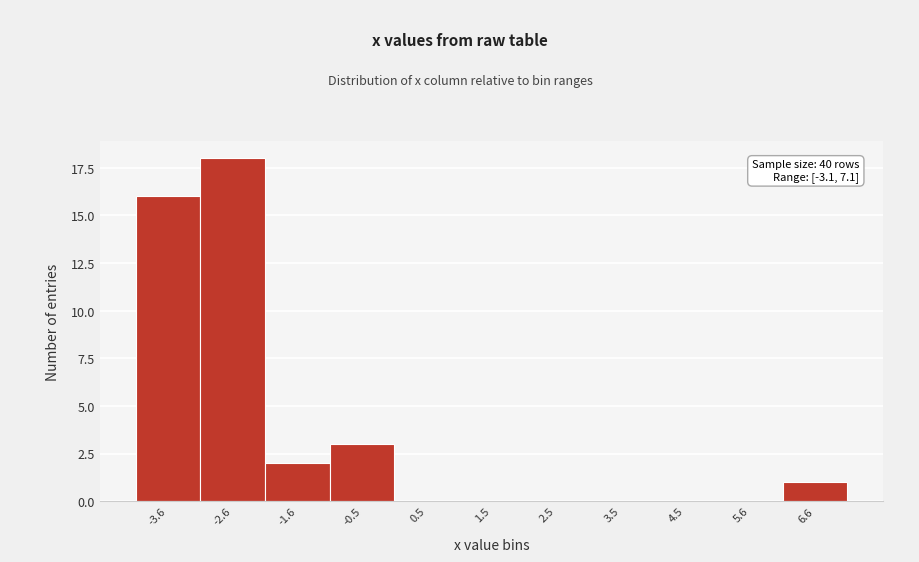

Reading right to left, extract all data points from this chart.

6.6=1	5.6=0	4.5=0	3.5=0	2.5=0	1.5=0	0.5=0	-0.5=3	-1.6=2	-2.6=18	-3.6=16